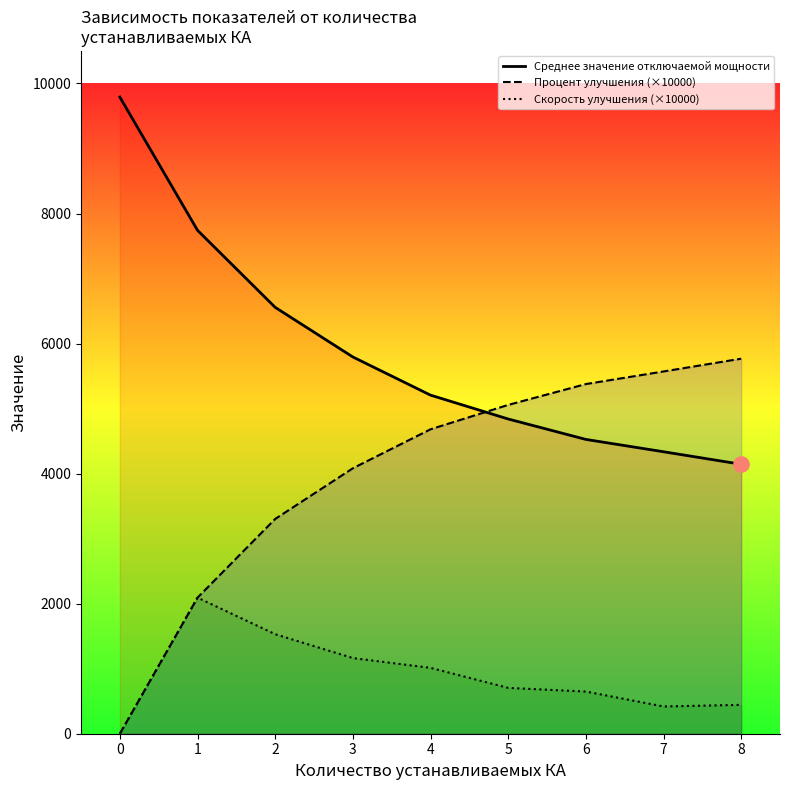

Which series contains the lowest Y value?

Процент улучшения (×10000)